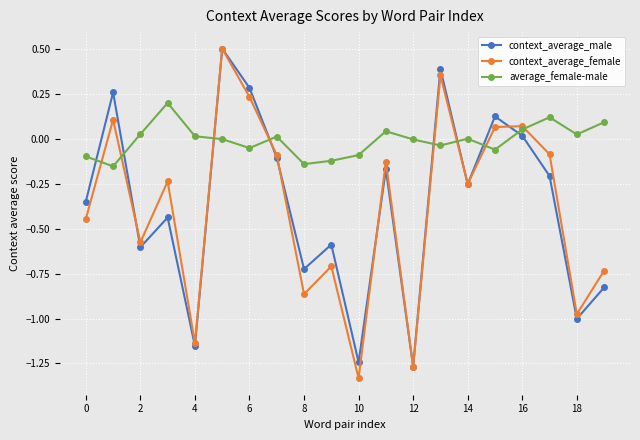

What is the highest value of the context_average_female series?

0.5